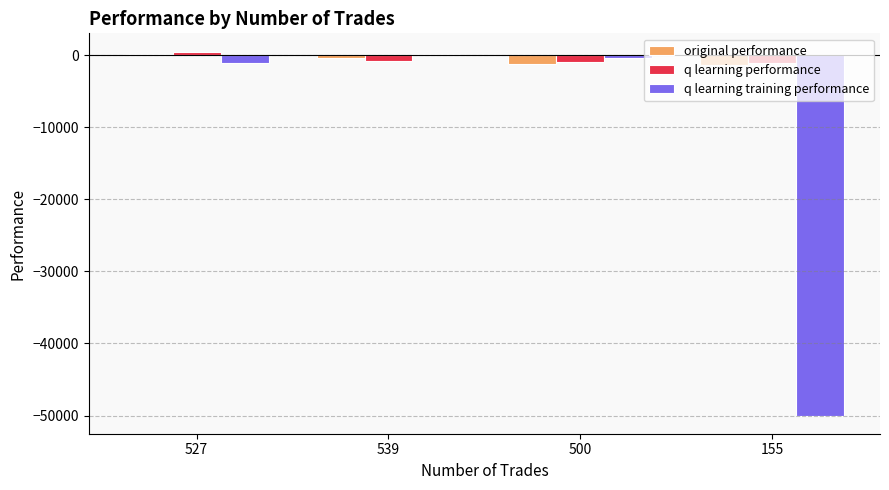

The value of q learning training performance at 155 is -10612.5. True or false?

False